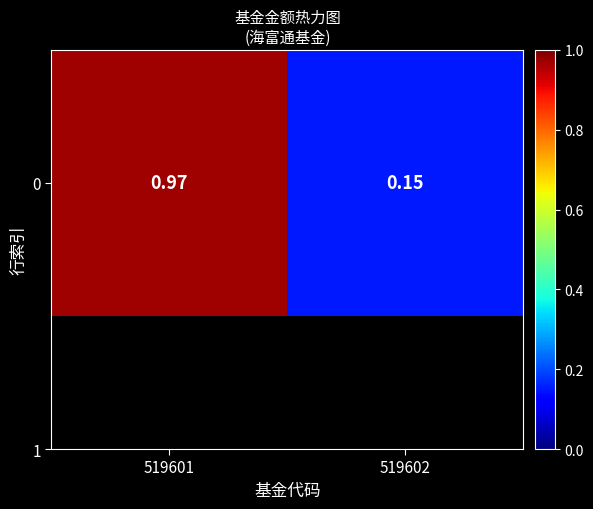

What is the minimum value shown in the chart?

0.1